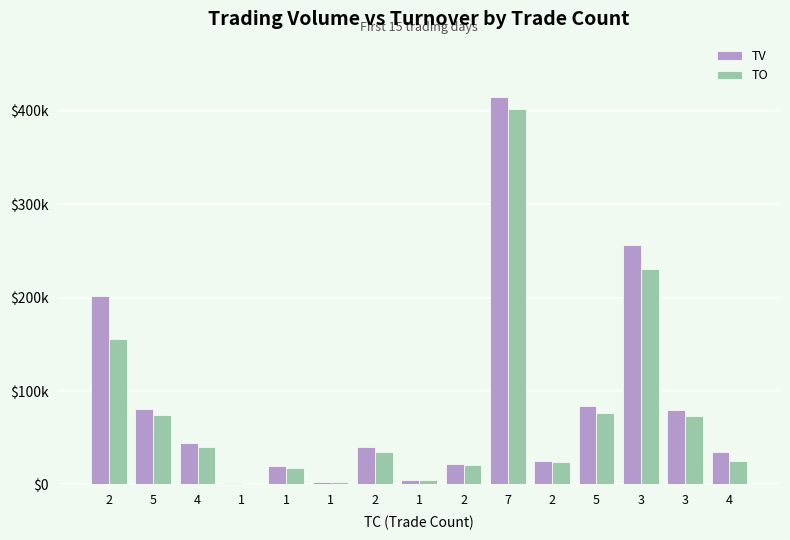

Rank the series by their maximum value, from lowest to highest.

TO, TV